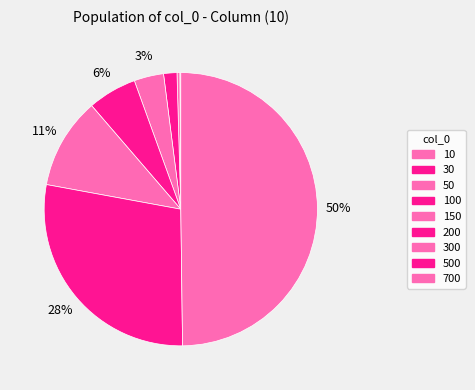

How many segments does this pie chart have?

9